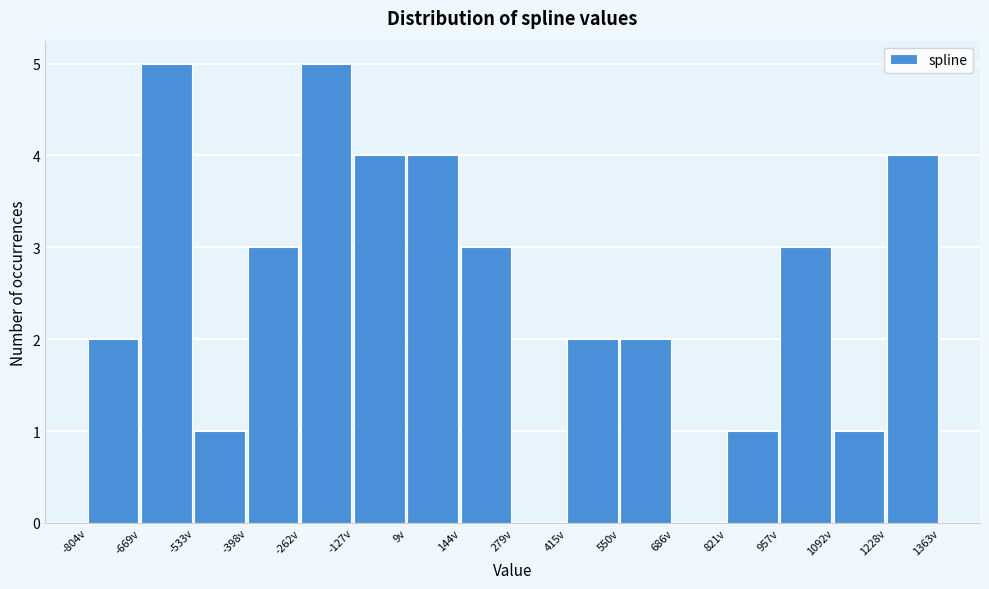

Reading left to right, transcribe this chart: for each bar, give the range it covers on the x-axis and its height. Neither the bar edges nor the heights are printed on the chart, so give them approximately, as read against the axes.

-800 to -660: 2
-660 to -540: 5
-540 to -400: 1
-400 to -260: 3
-260 to -120: 5
-120 to 0: 4
0 to 140: 4
140 to 280: 3
280 to 420: 0
420 to 560: 2
560 to 680: 2
680 to 820: 0
820 to 960: 1
960 to 1100: 3
1100 to 1220: 1
1220 to 1360: 4